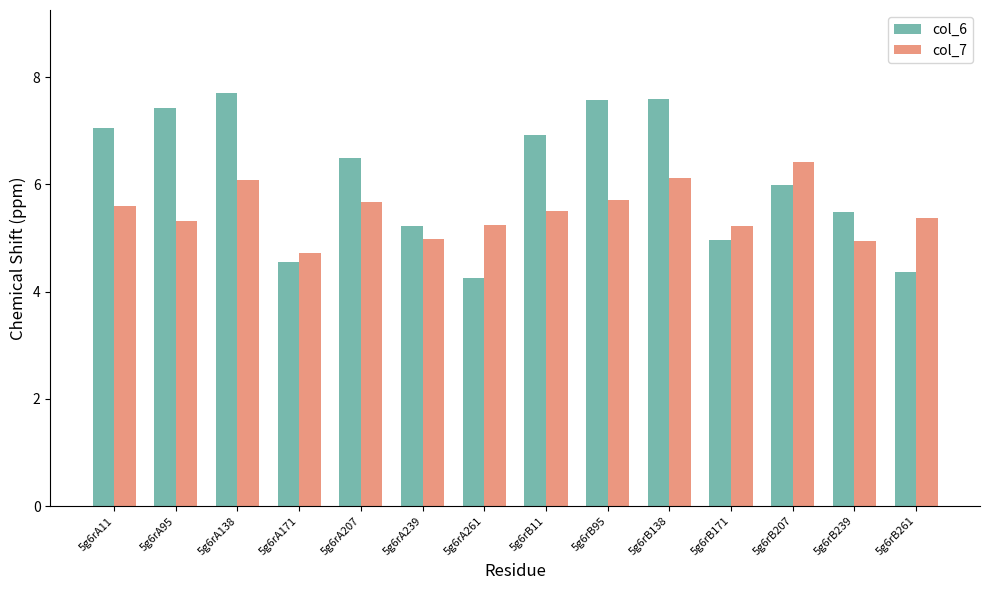

What is the spread (max minus min) of values at 5g6rB239?

0.5